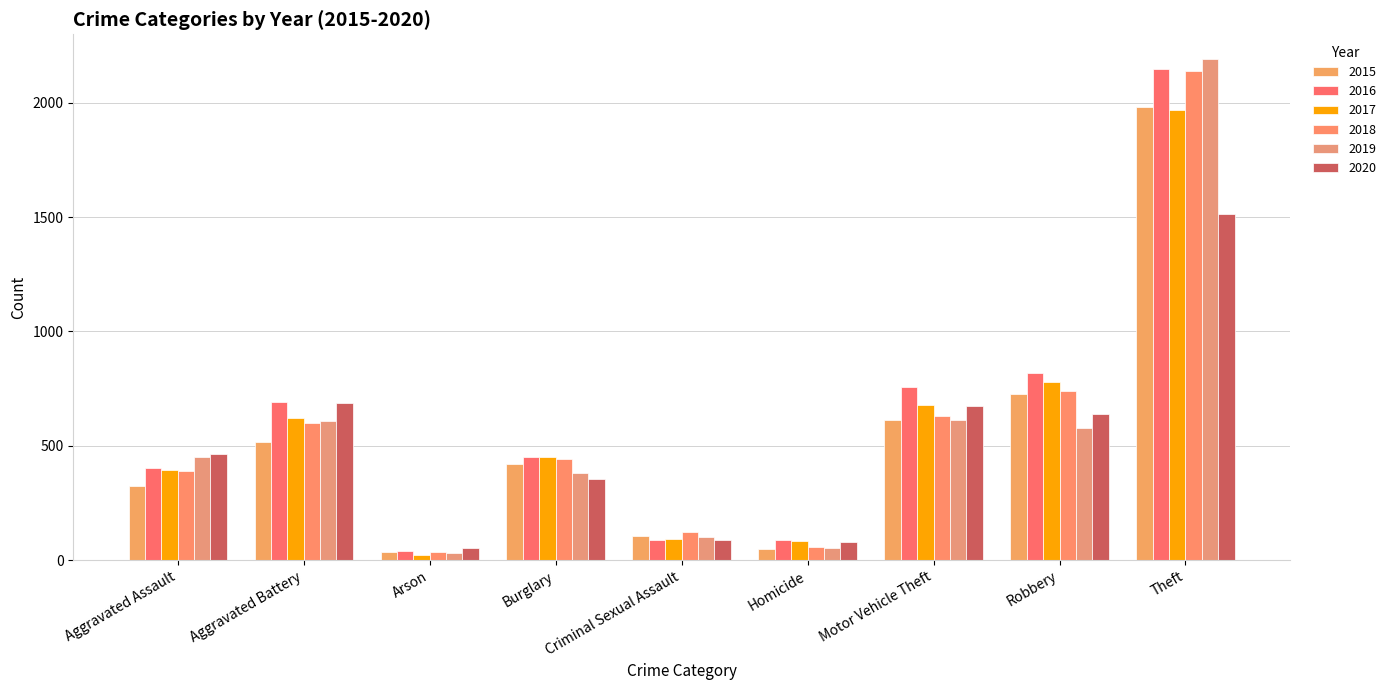

Are the bars grouped side by side (vs. stacked)?

Yes